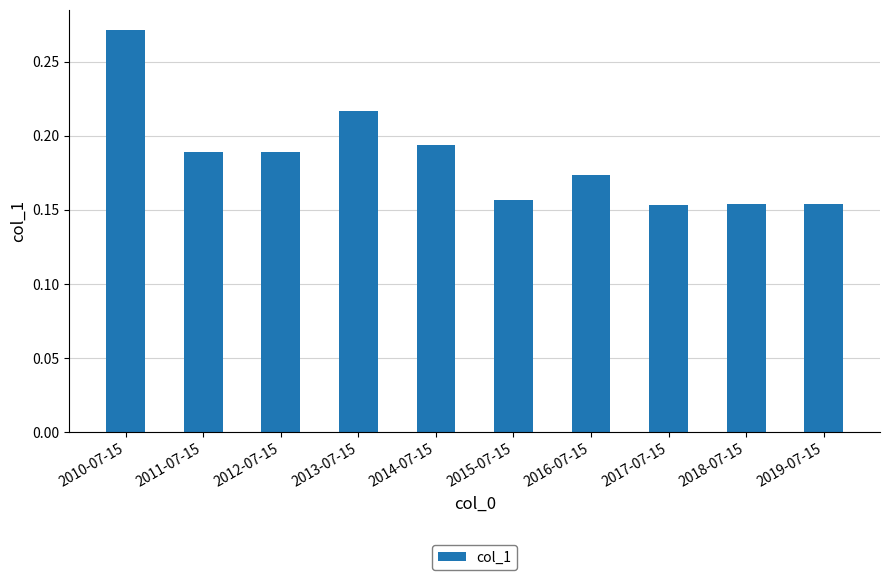

What is the sum of the values at 2013-07-15 and 2016-07-15?

0.4